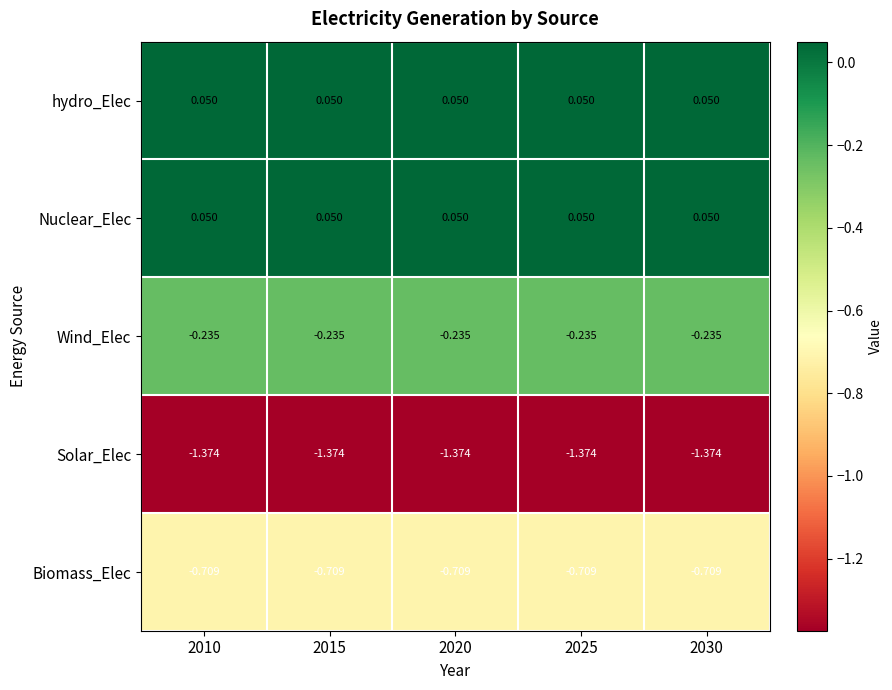

Is the value of Biomass_Elec at 2020 greater than the value of hydro_Elec at 2025?

No